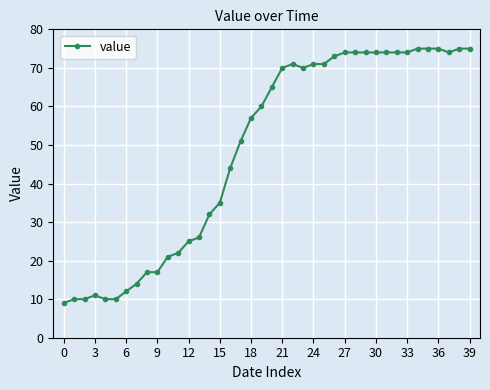

What is the value of the 3rd point from the left?

10